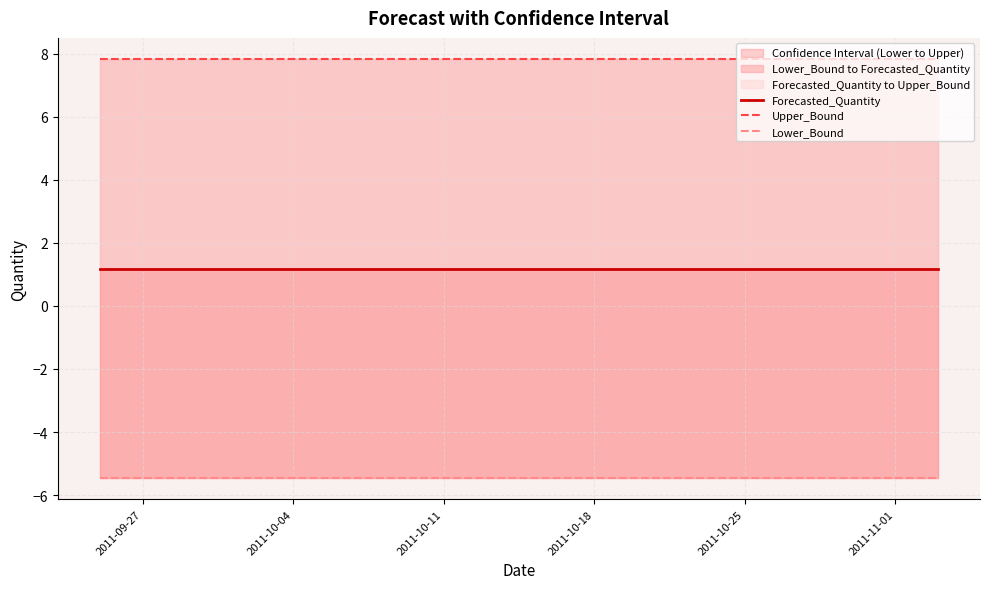

The value of Lower_Bound at 2011-10-25 is -5.5. True or false?

True